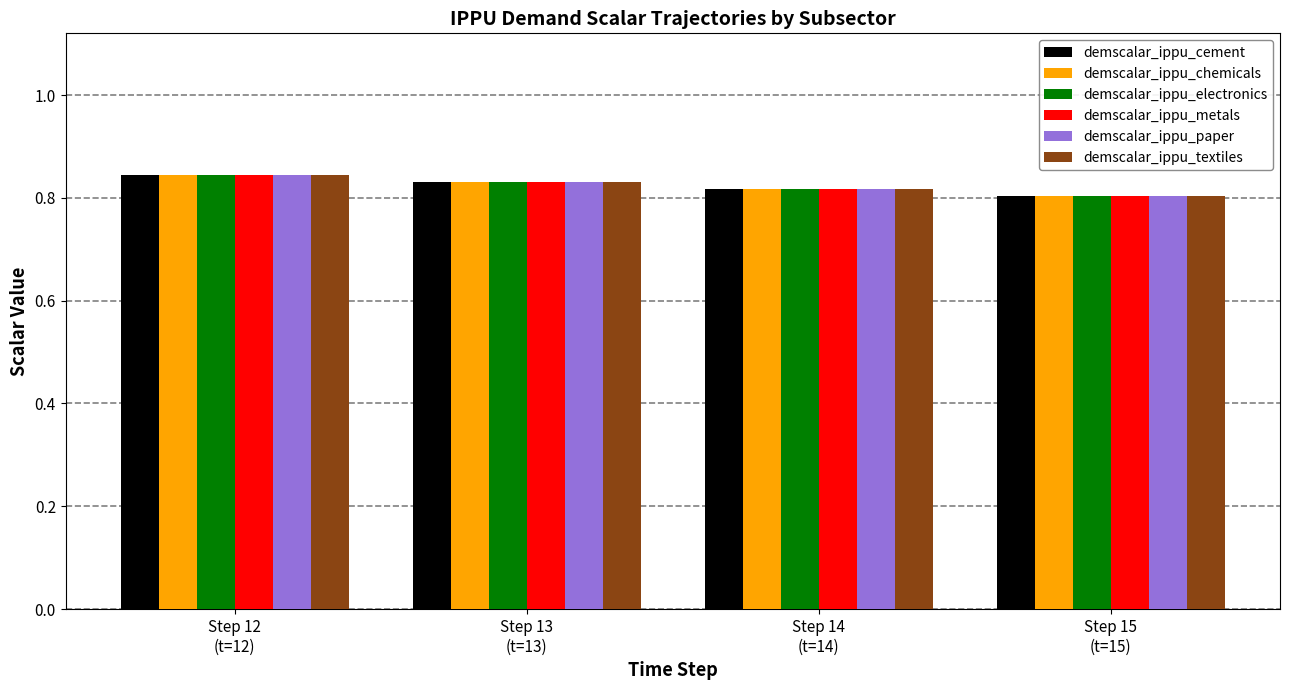

What is the label of the 1st bar from the left?

Step 12
(t=12)